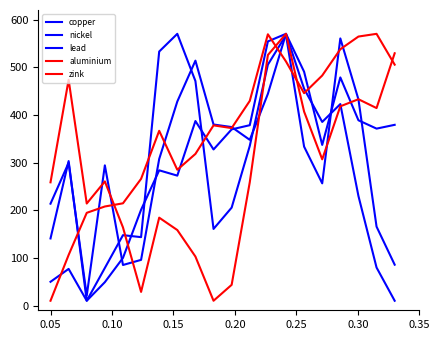

Does the chart have visible grid lines?

No